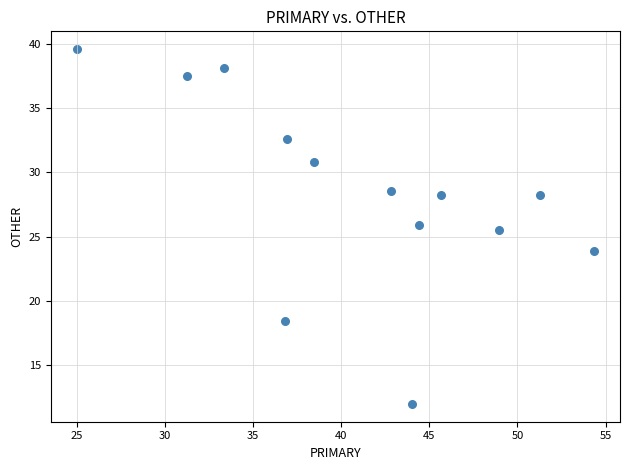

What Y value in the scatter plot is closest to 25?

25.5